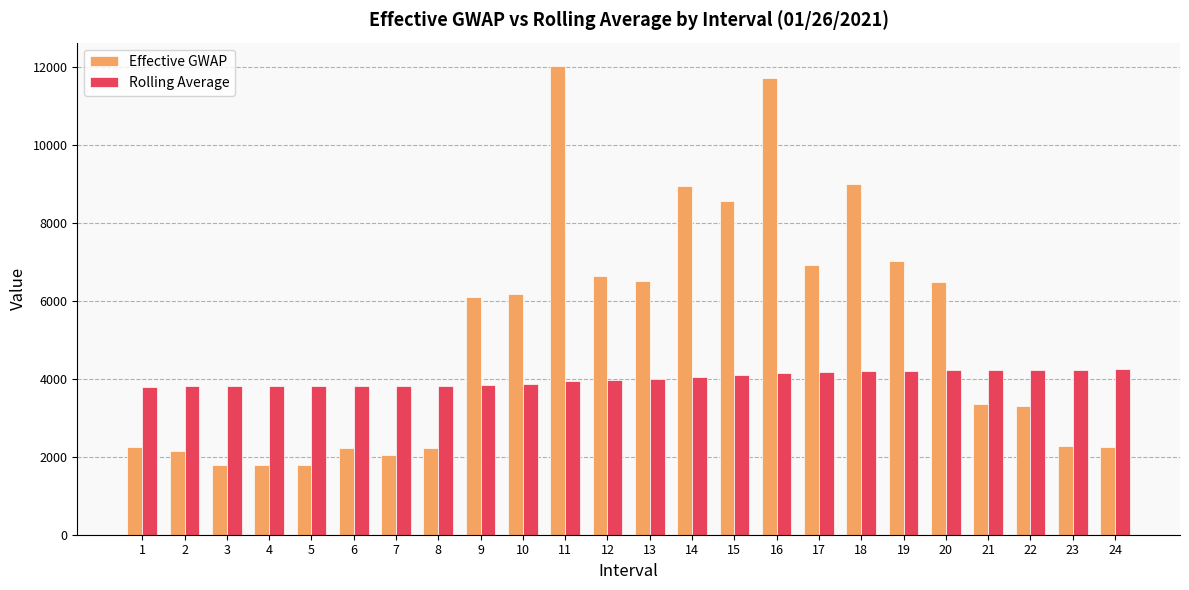

True or false: Effective GWAP has a value of 1783.2 at 3.

True